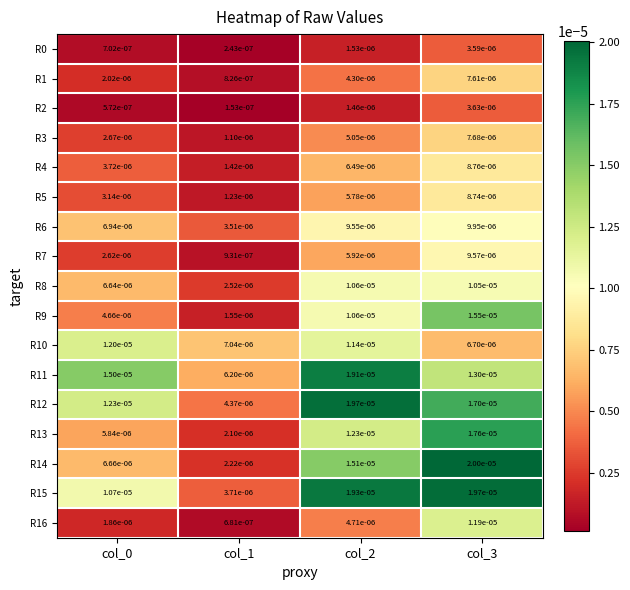

Is the value of R11 at col_0 greater than the value of R3 at col_2?

Yes